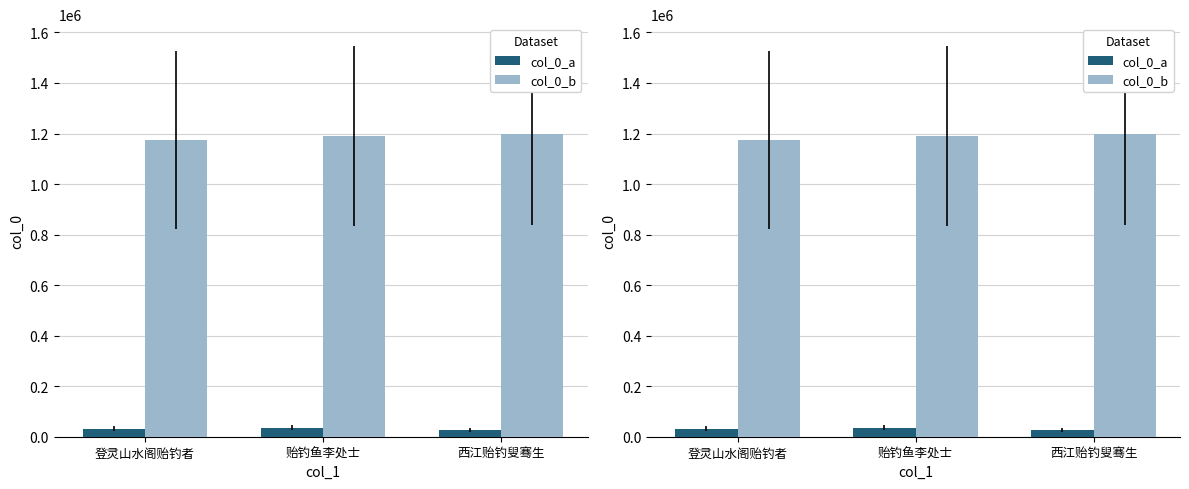

Is the value of col_0_b at 登灵山水阁贻钓者 greater than the value of col_0_a at 贻钓鱼李处士?

Yes